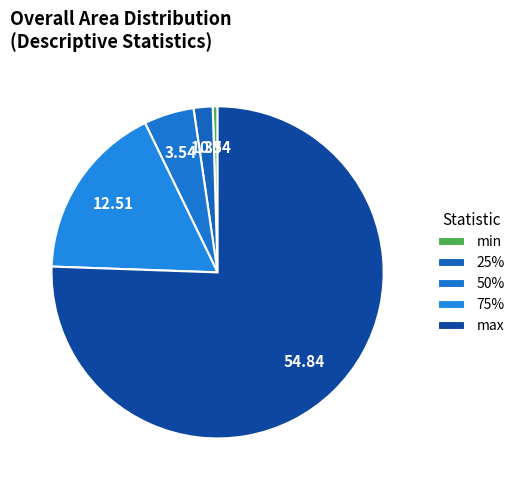

Does any single category account for the majority?

Yes